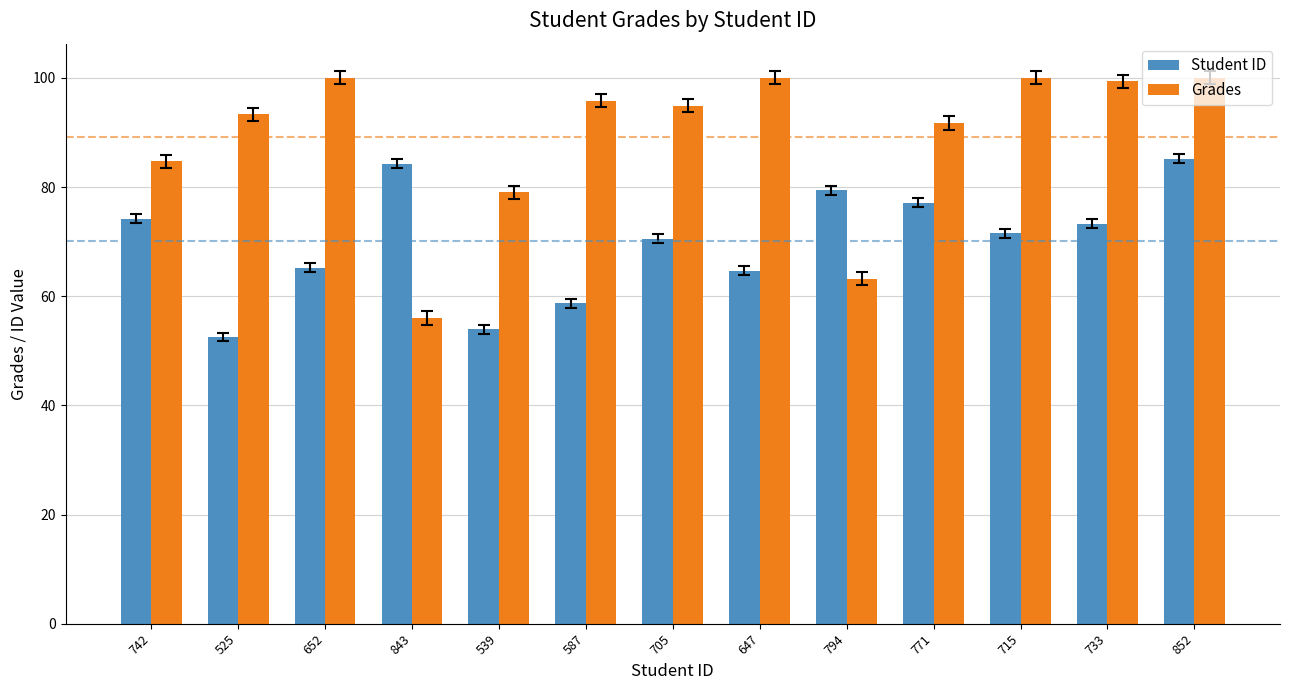

What is the label of the 1st bar from the right?

852